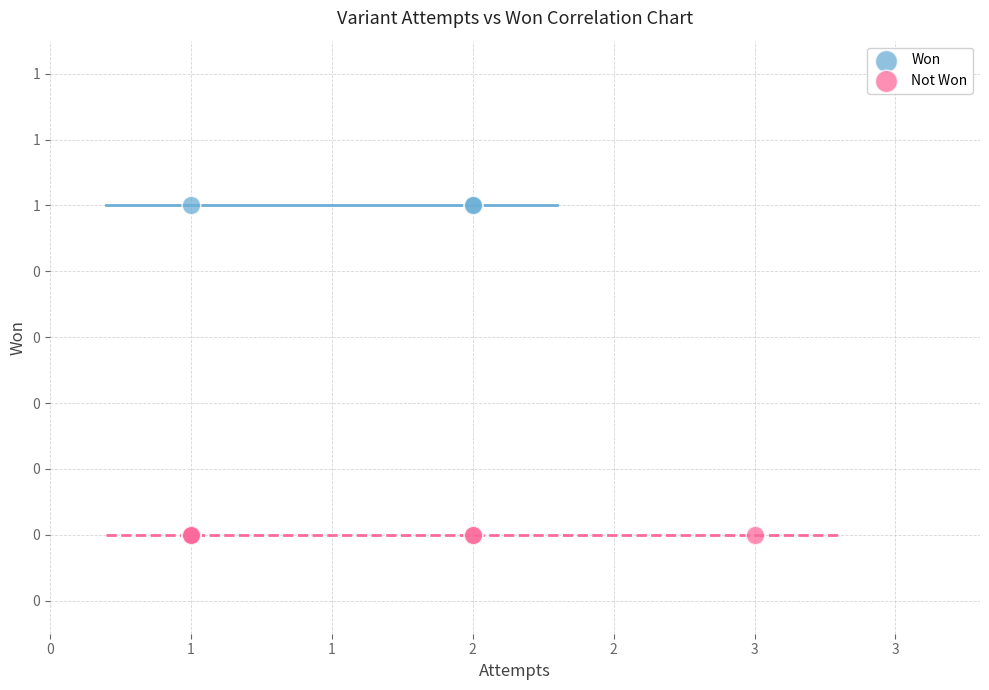

What are all the series names shown in the legend?

Won, Not Won